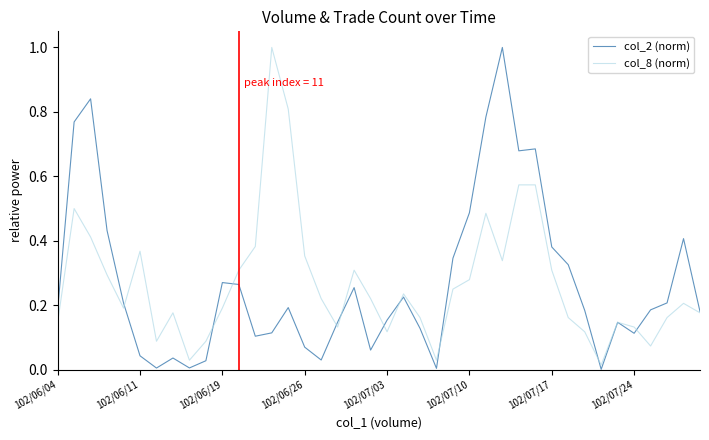

What is the difference between the maximum and minimum values in the col_2 (norm) series?

1.0